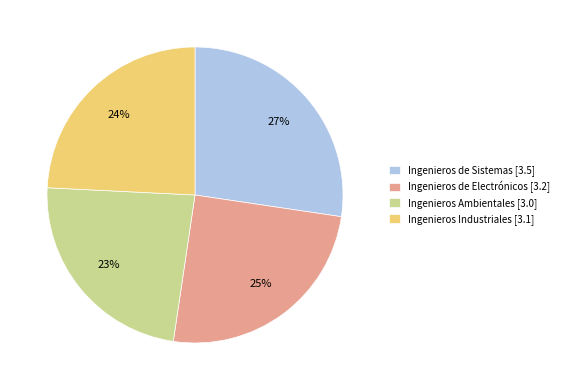

What percentage is the Ingenieros Ambientales slice, to the nearest percent?

23%